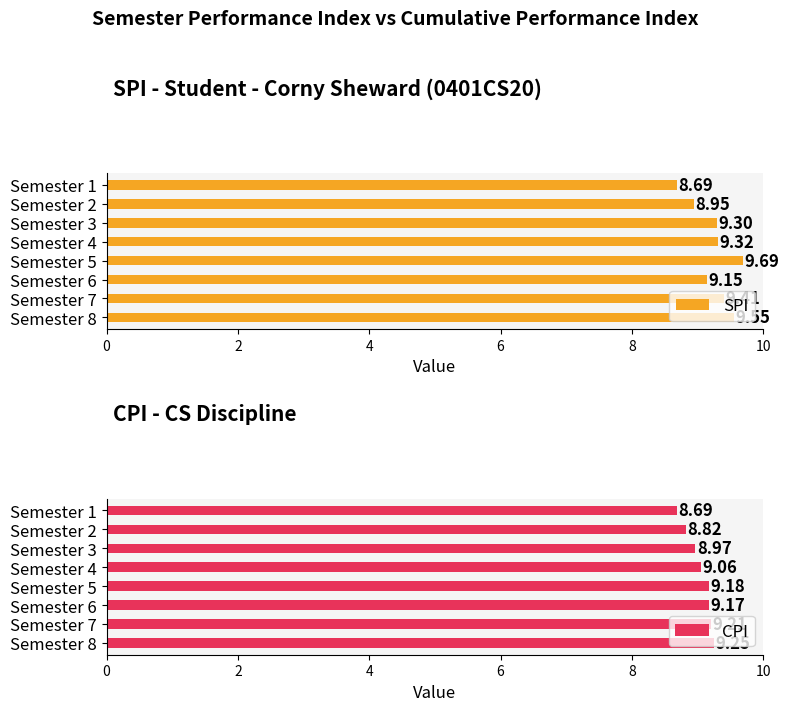

What is the smallest value displayed?

8.7